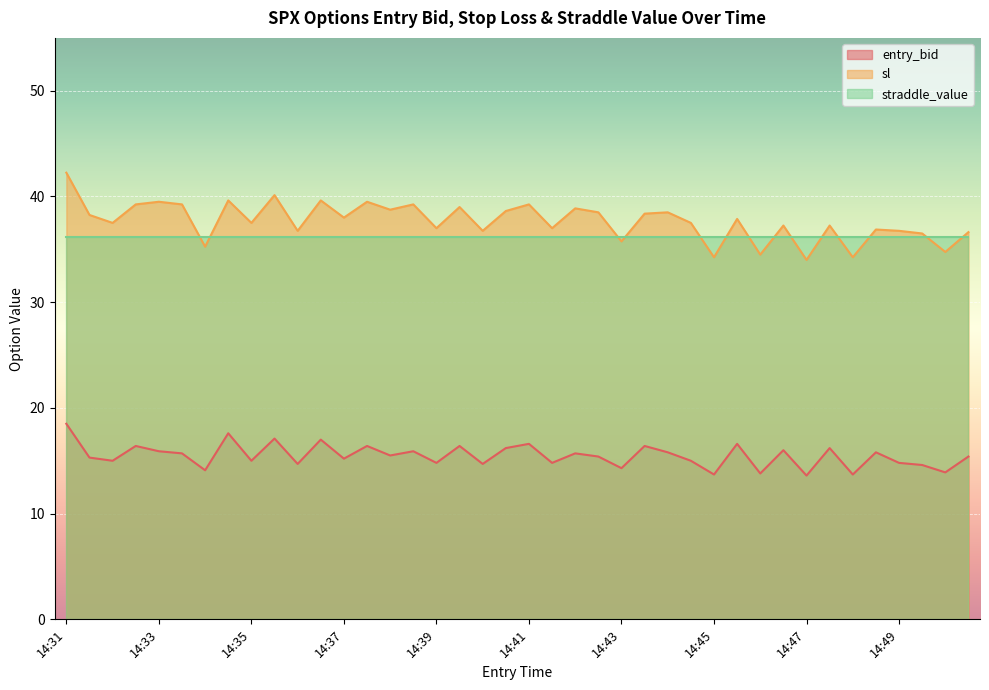

List the series in order of their peak value, highest first.

sl, straddle_value, entry_bid